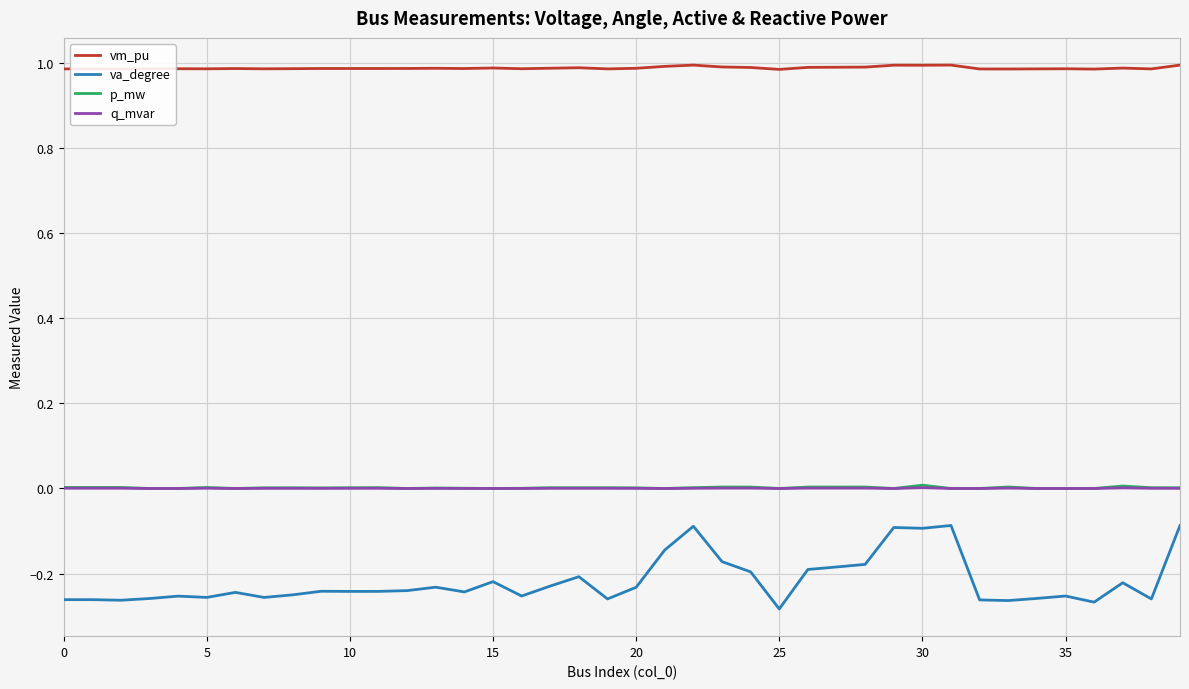

Which series has the largest range (max minus min)?

va_degree